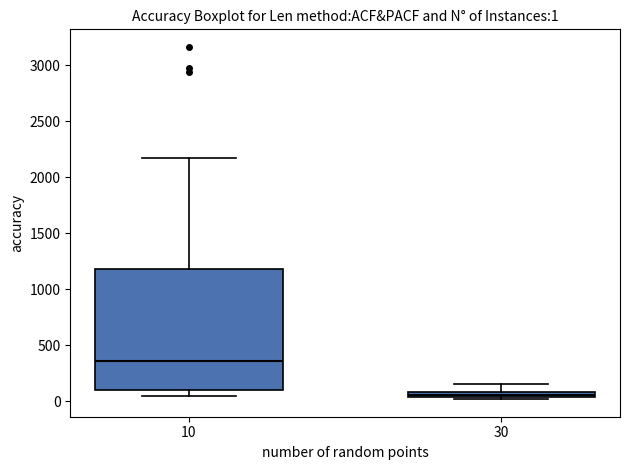

Comparing the boxes themselves (not the whiskers), which one is the tallest?

10